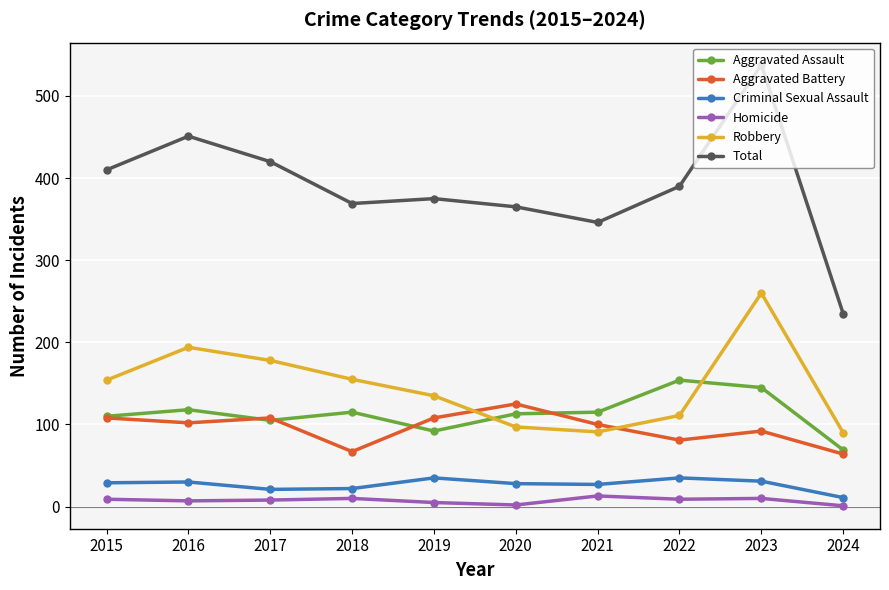

Between 2016 and 2018, which series saw the biggest shift?

Total